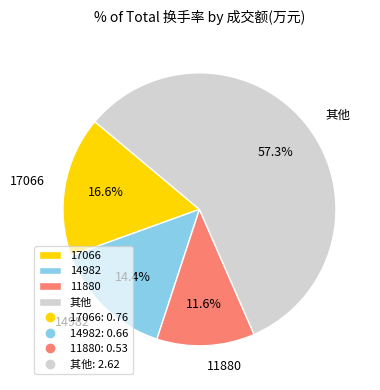

Rank the categories by value from highest to lowest.

其他, 17066, 14982, 11880